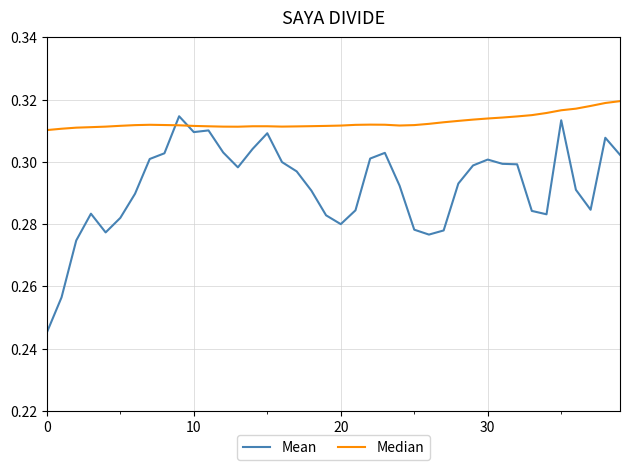

Which series has the largest range (max minus min)?

Mean